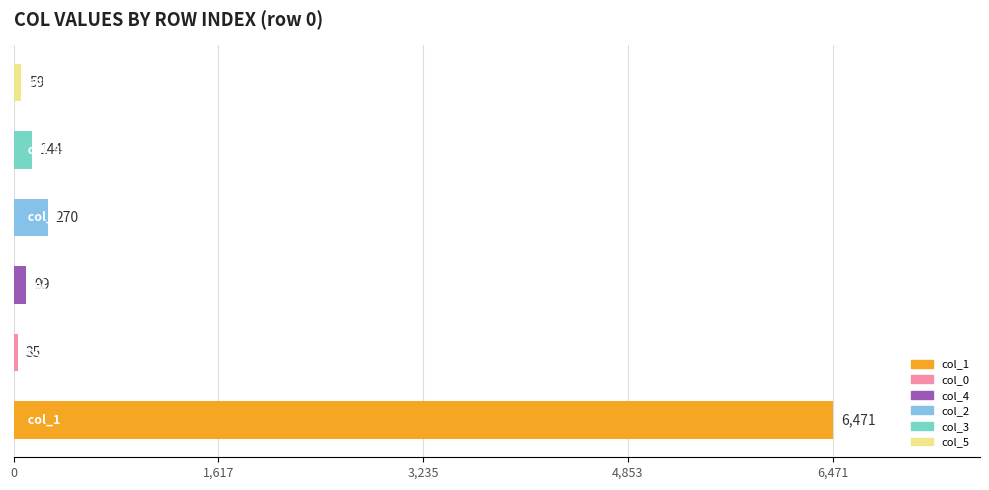

What is the smallest value displayed?

35